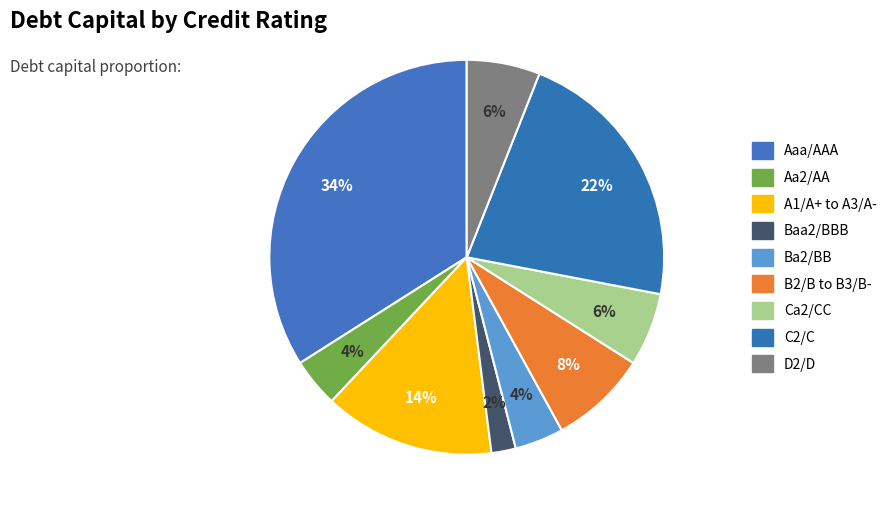

Which slice is the smallest?

Baa2/BBB